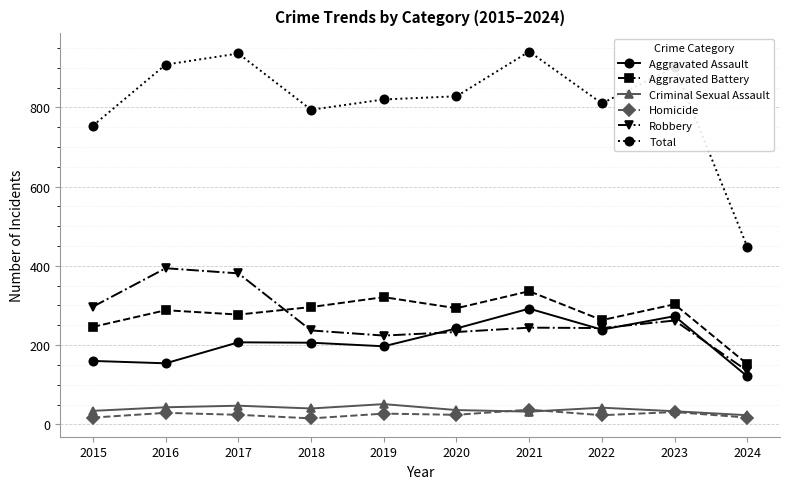

True or false: Total has a value of 1299 at 2022.

False